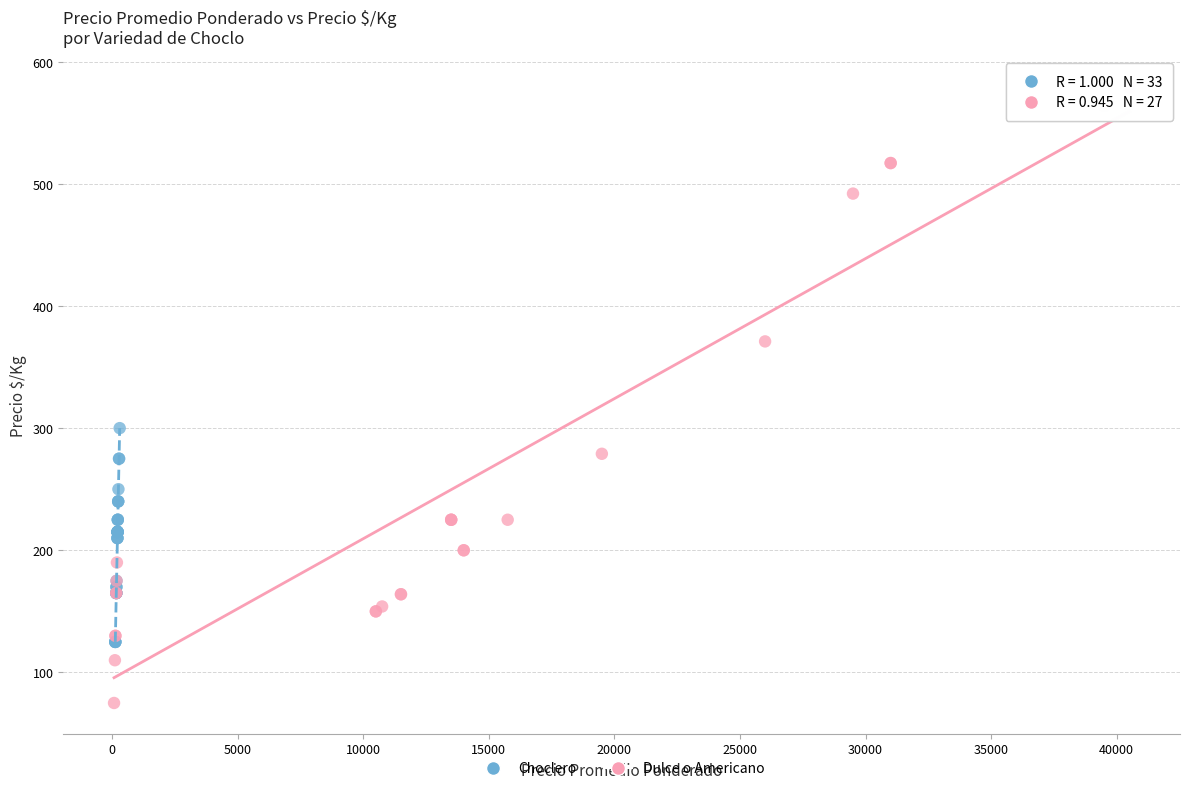

Which series contains the lowest Y value?

Dulce o Americano